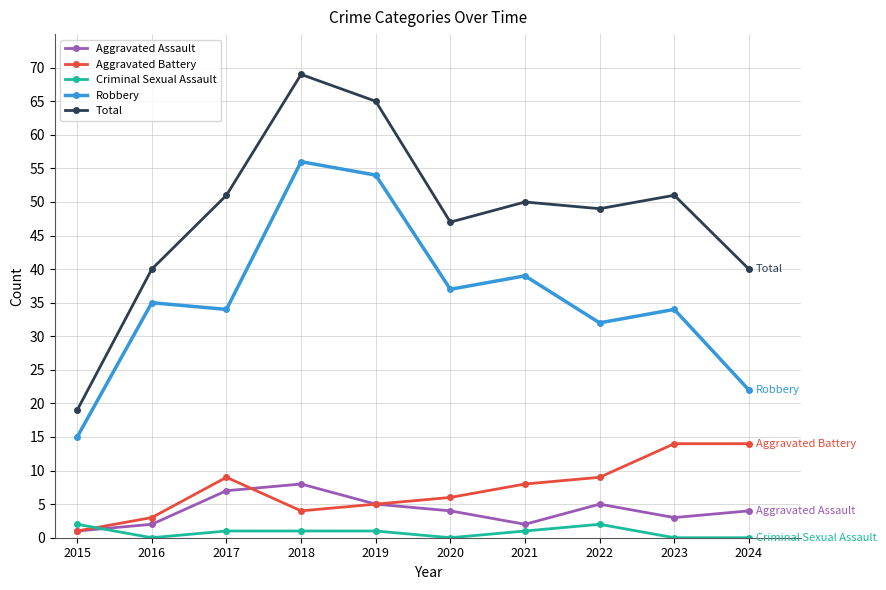

What value does the Total series have at 2018, to the nearest 10?

70